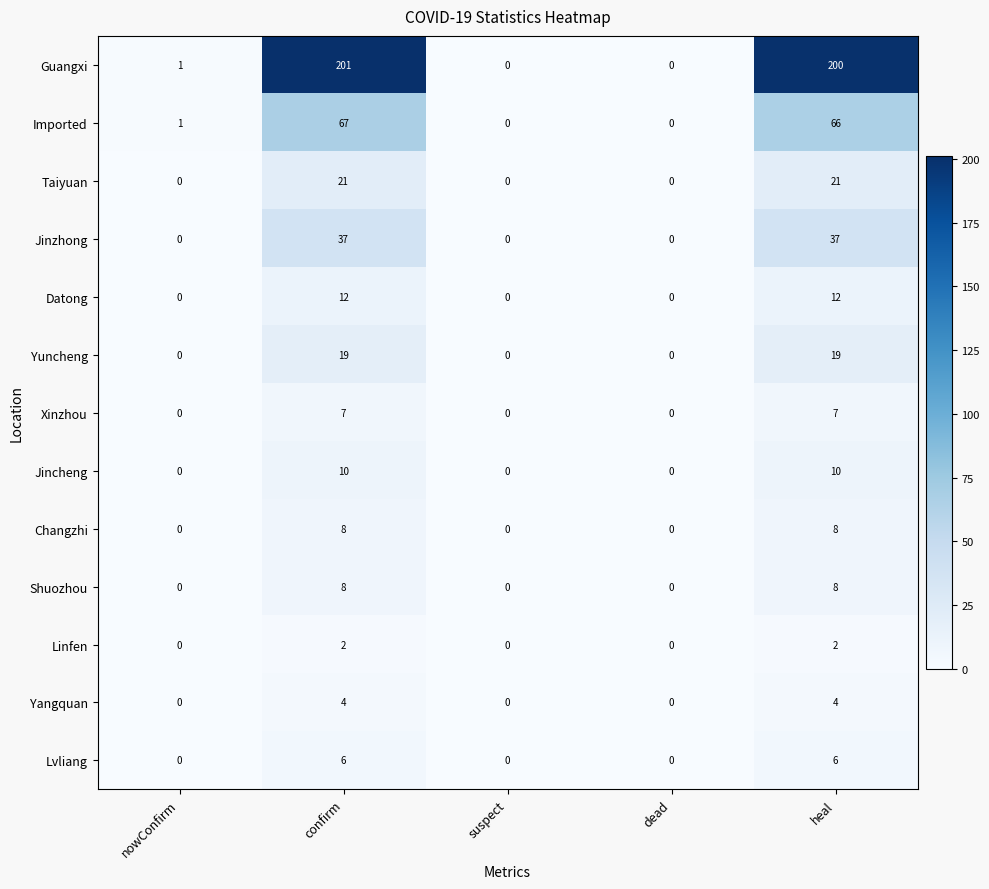

At how many categories does at least one series exceed 160?

2